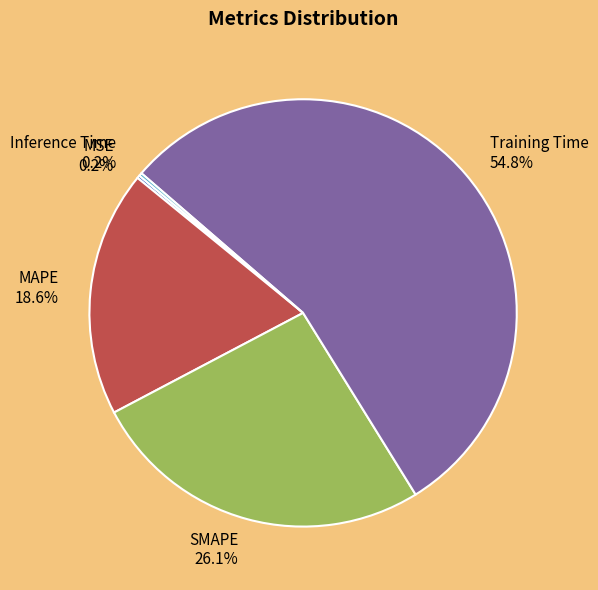

Is MAPE the majority of the pie?

No